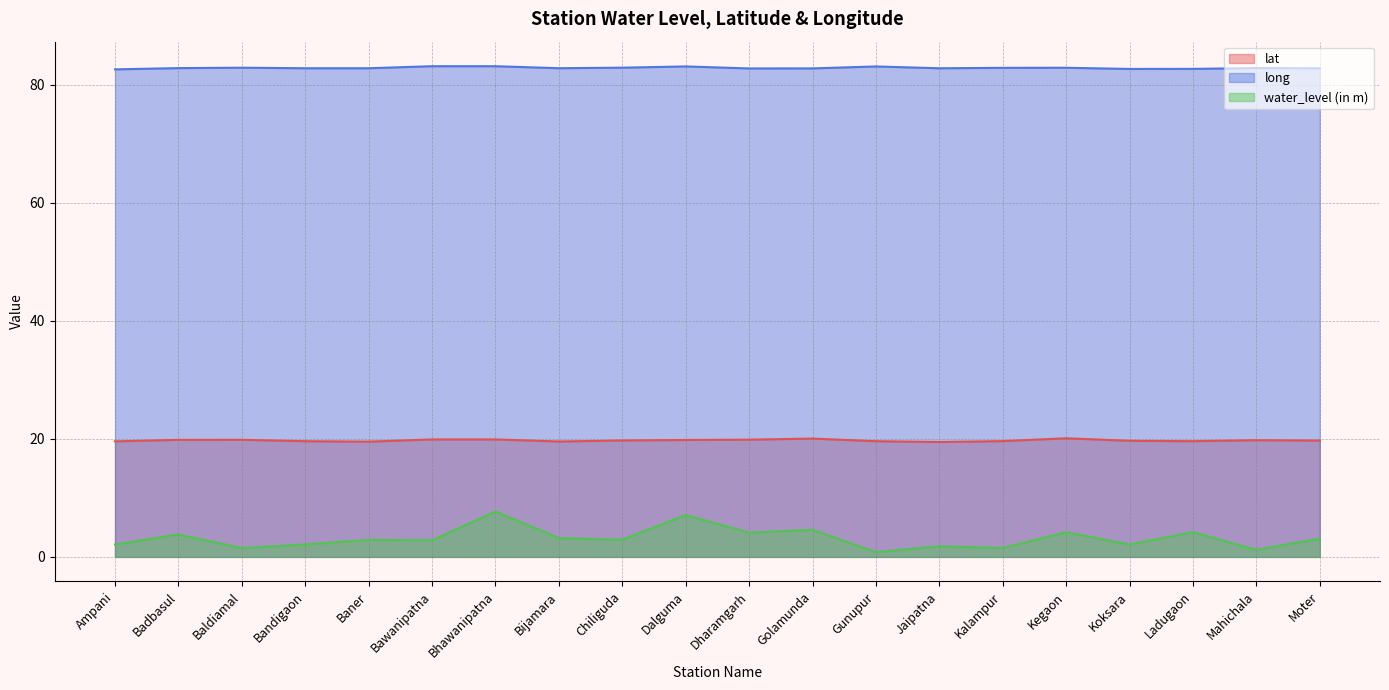

What are all the series names shown in the legend?

lat, long, water_level (in m)